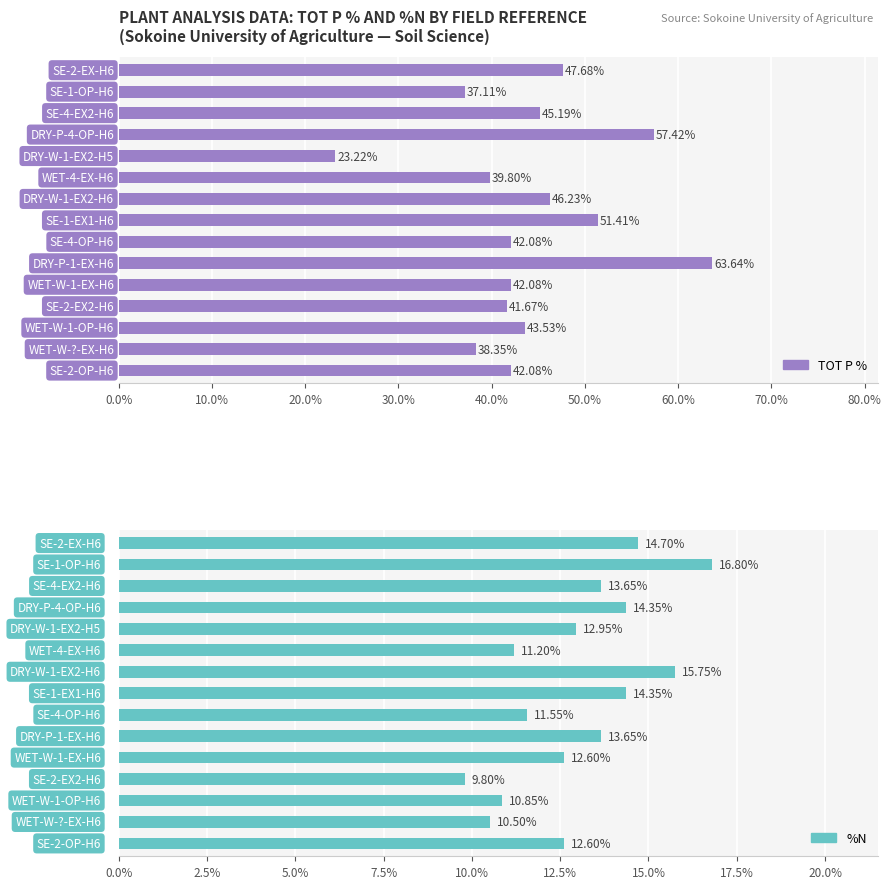

How many groups of bars are there?

15